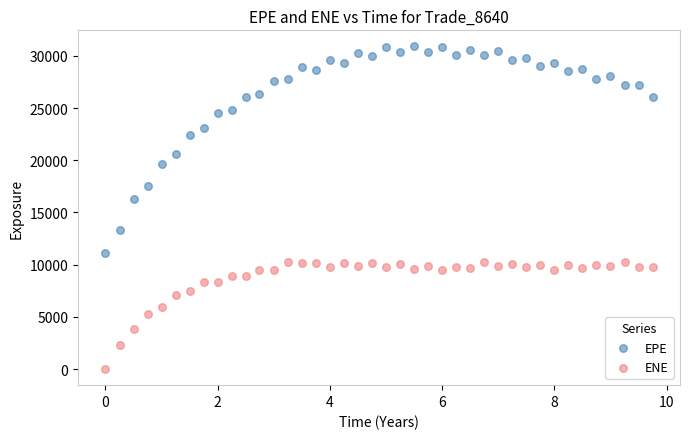

Across all data points, what is the range of X values (max minus min)?

9.8